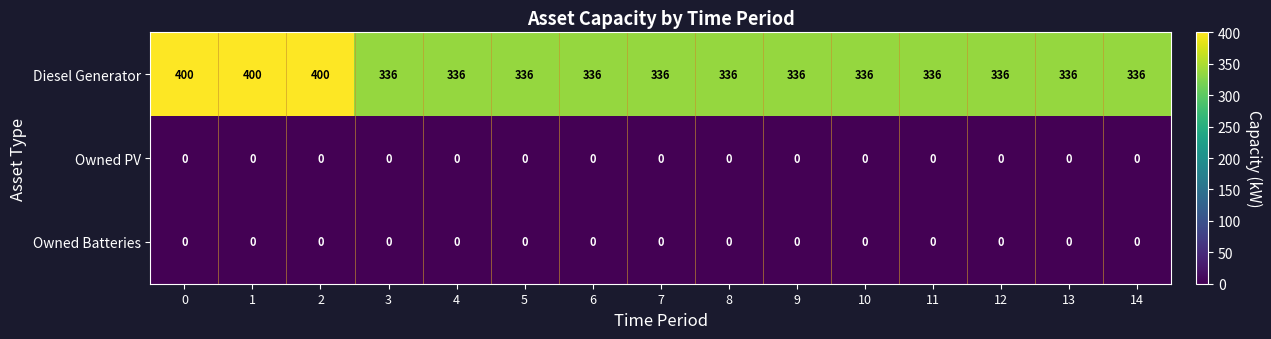

Is it true that Diesel Generator equals 278 at 0?

False